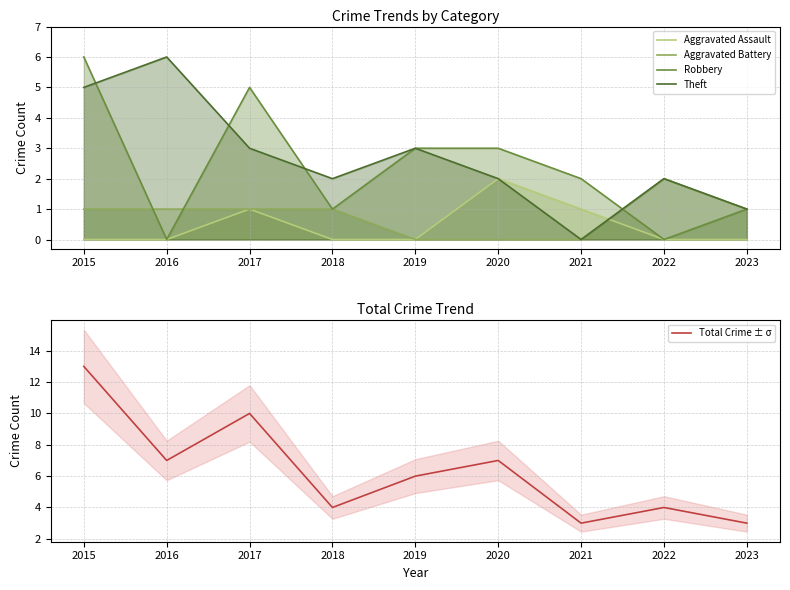

At which category is the sum across all series the highest?

2015